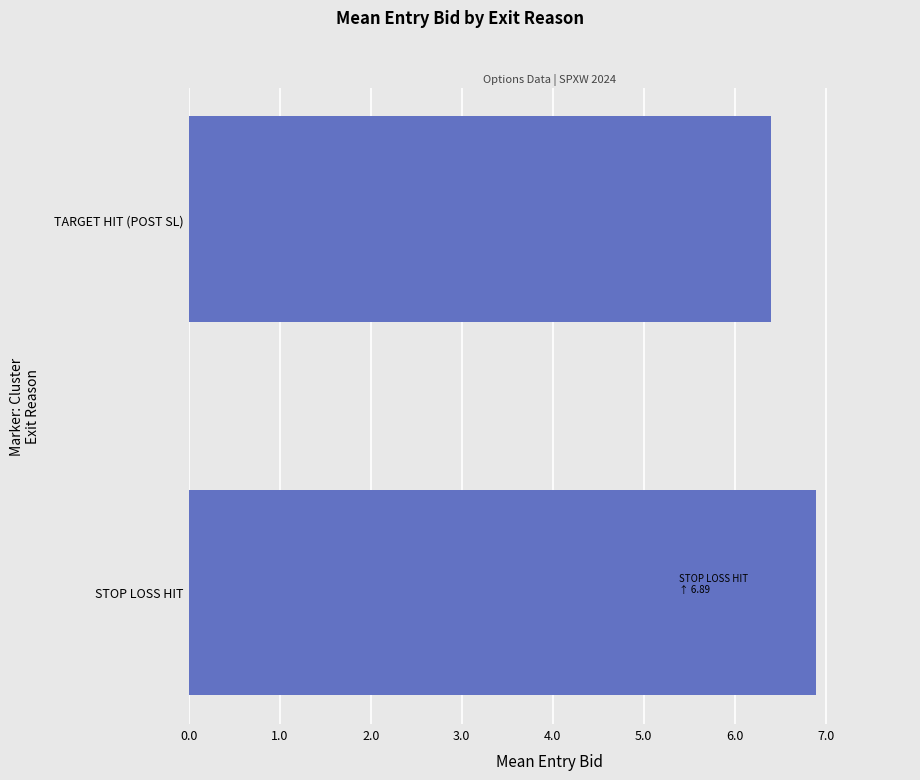

What is the average value?

6.6